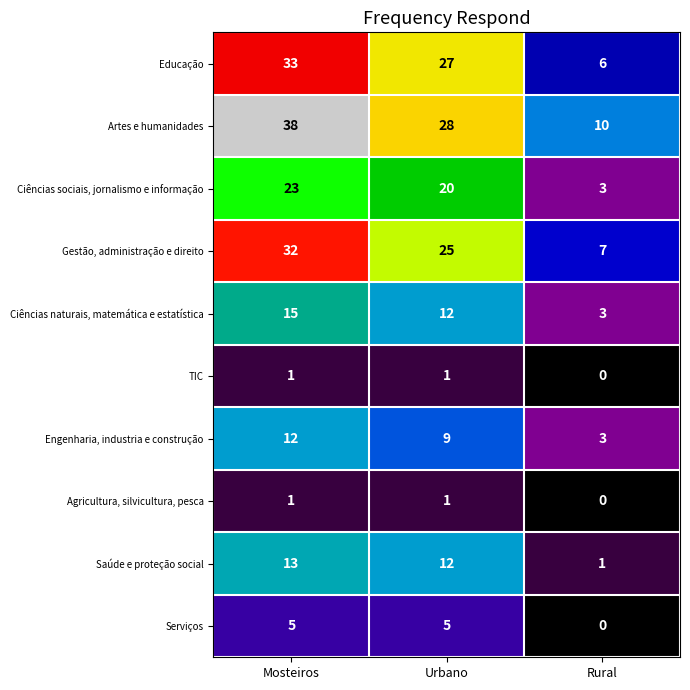

What is the greatest value displayed?

38